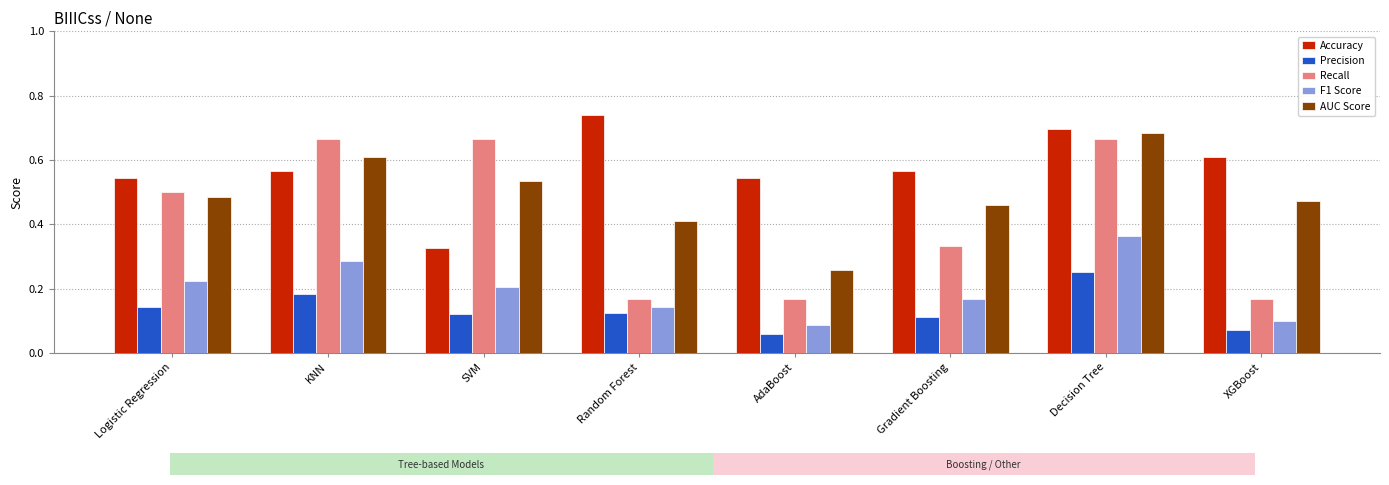

At which label does Accuracy reach its minimum?

SVM